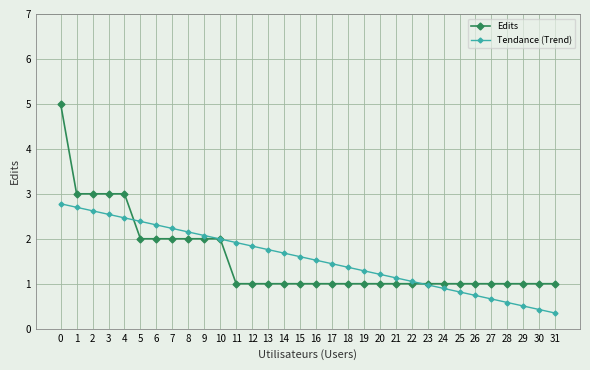

Count the number of categories in the chart.

32